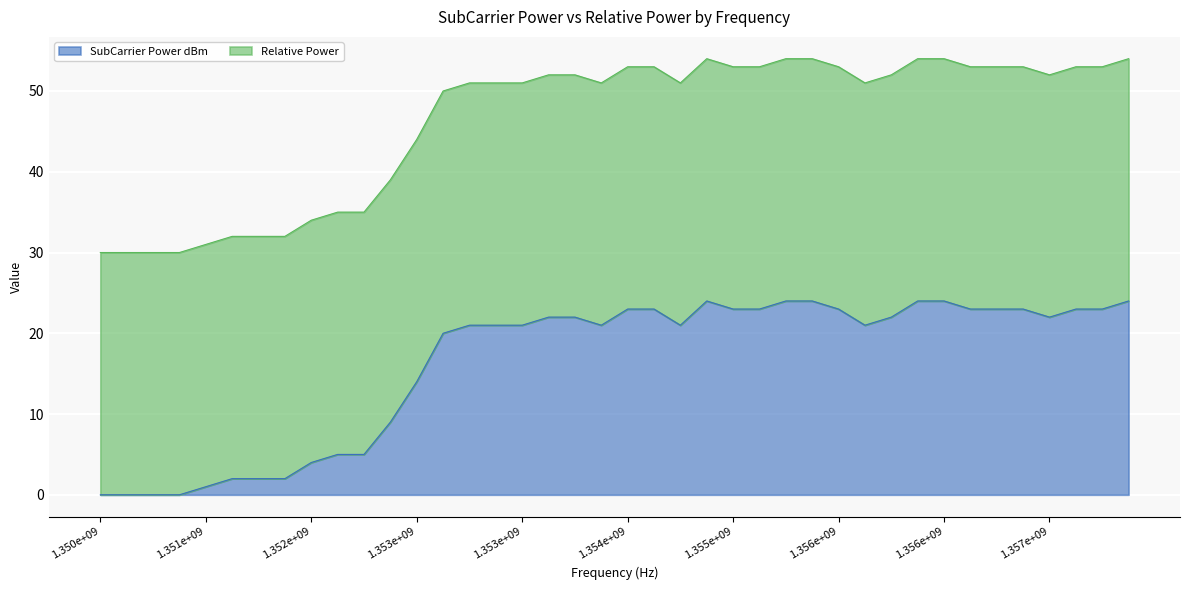

How many data points does each series have?

40